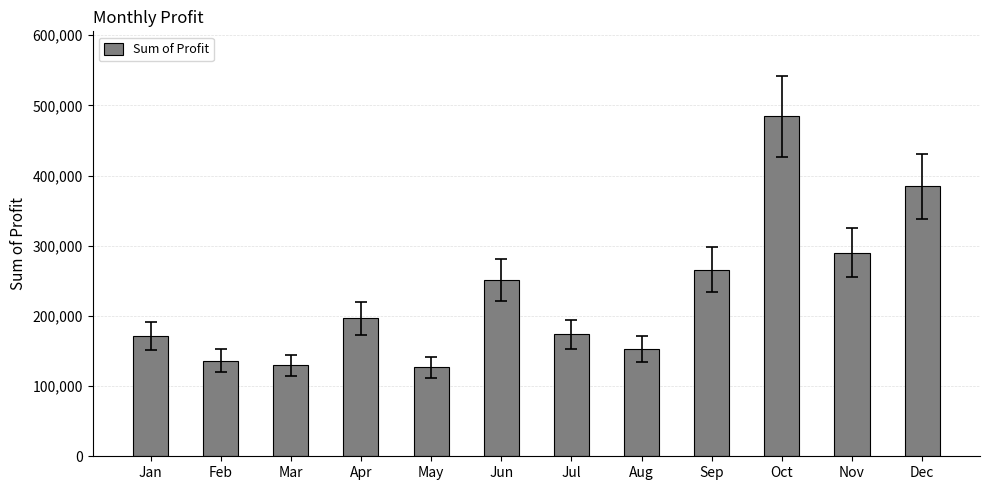

At which label does the data first exceed 196765?

Apr